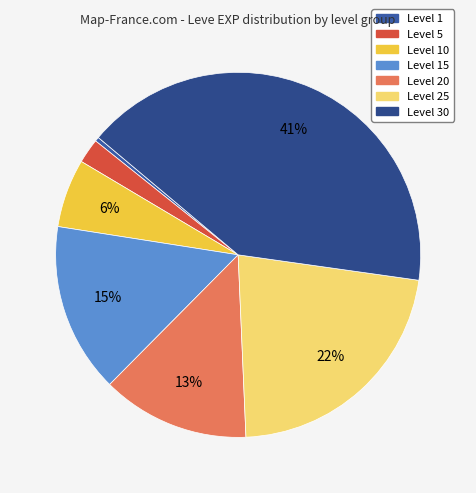

To the nearest percent, what is the difference between the largest and smallest slice percentages?

41%